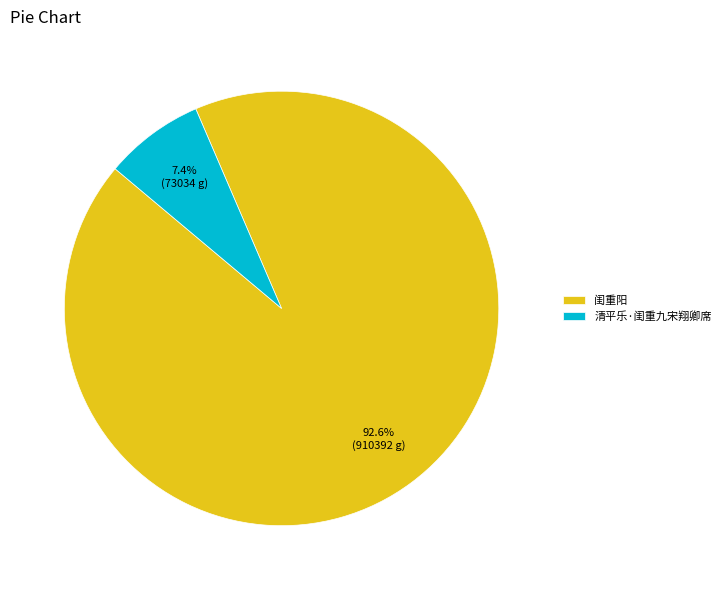

Approximately how many times larger is the value at 闺重阳 compared to 清平乐·闺重九宋翔卿席?

12.5